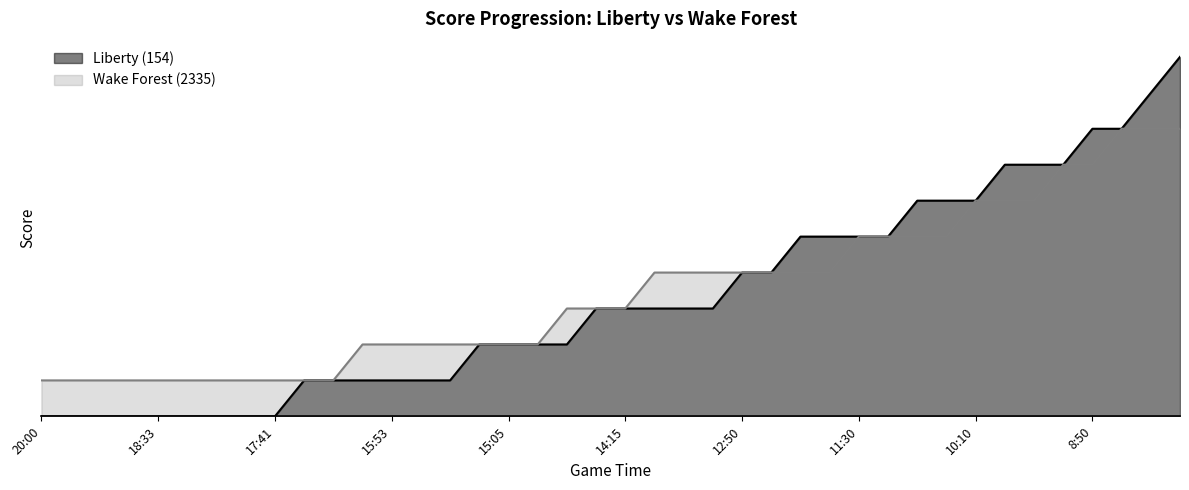

Between 36 and 39, which series saw the biggest shift?

Liberty (154)